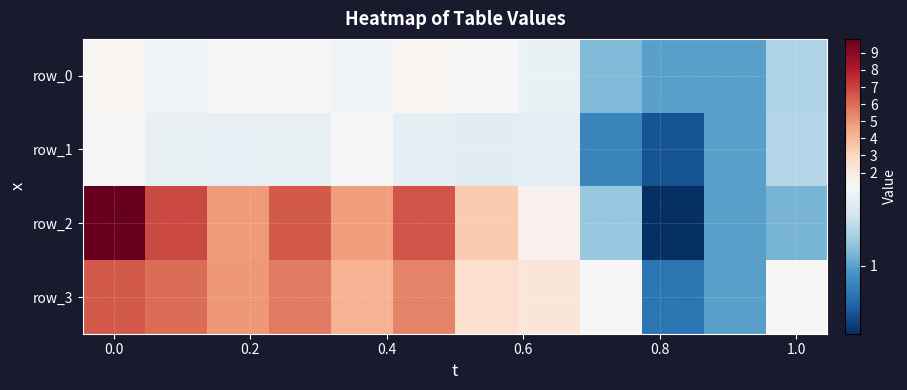

Where is row_3 nearest to the value 3?

6